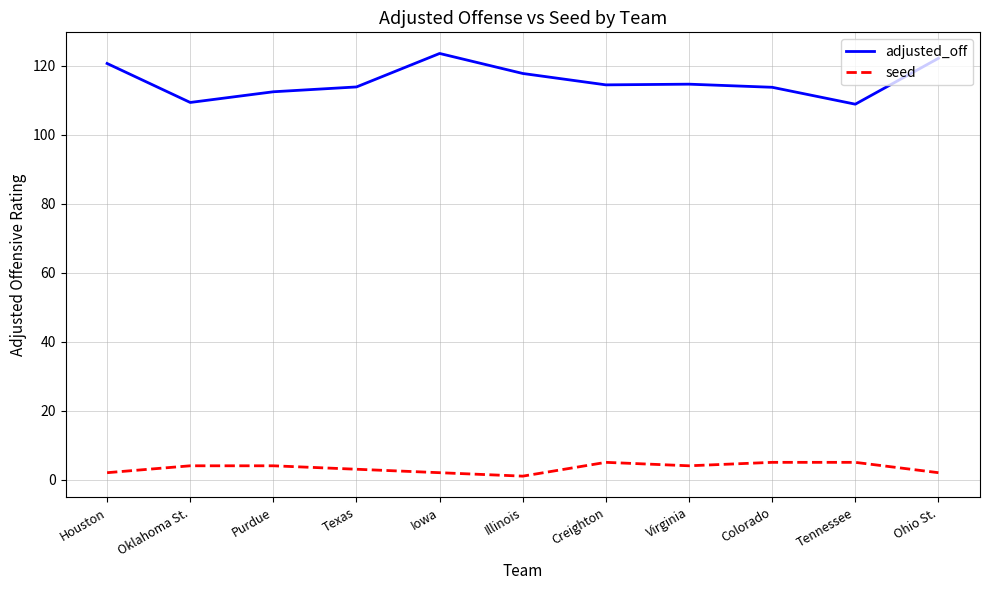

What are all the series names shown in the legend?

adjusted_off, seed